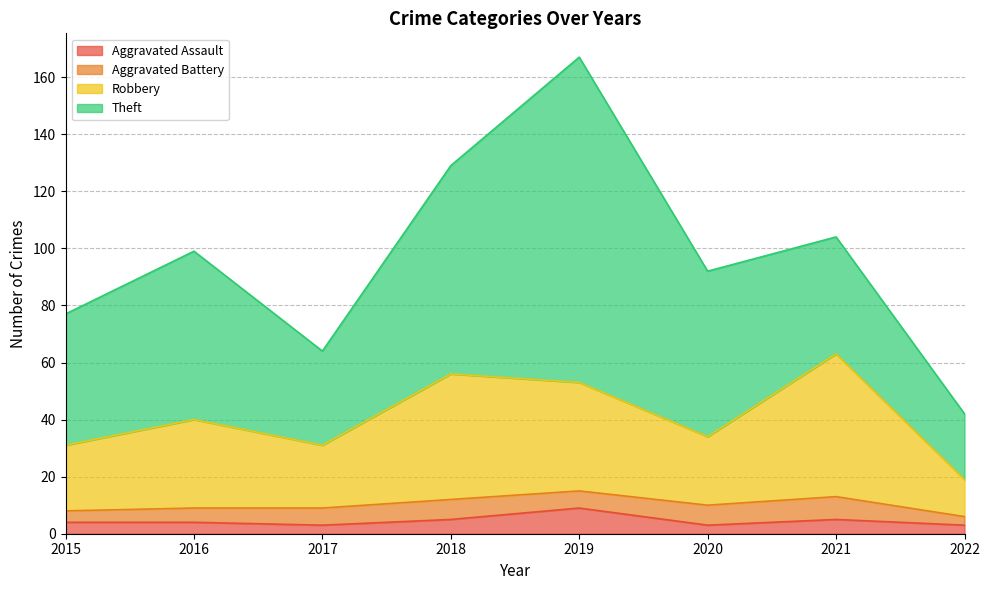

What is the average value of the Aggravated Assault series?

4